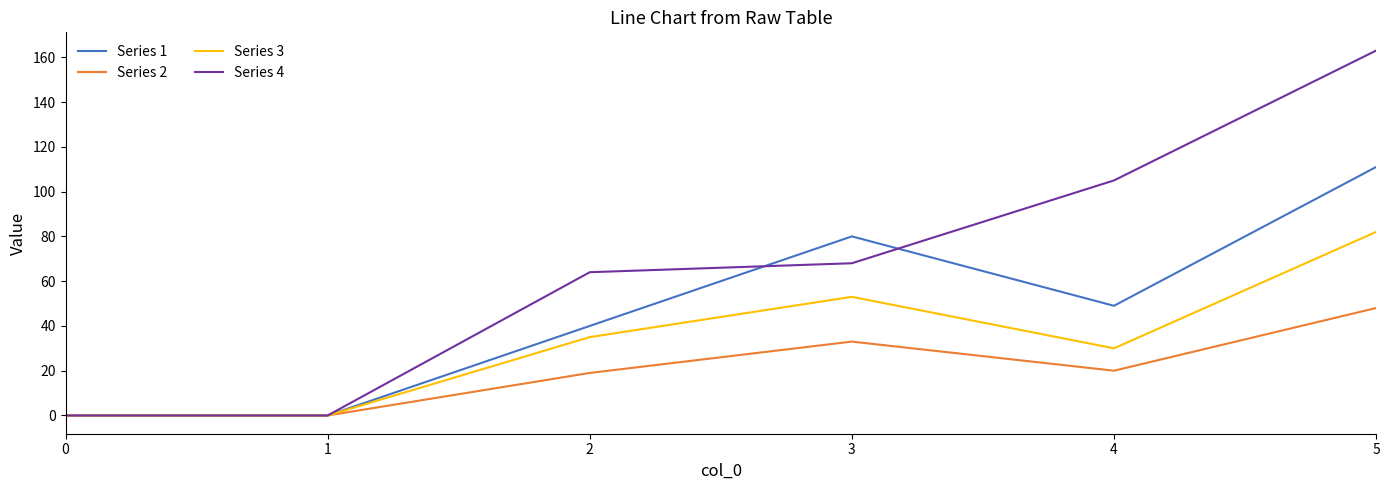

Reading left to right, extract all data points from this chart.

Series 1: 0=0	1=0	2=40	3=80	4=49	5=111
Series 2: 0=0	1=0	2=19	3=33	4=20	5=48
Series 3: 0=0	1=0	2=35	3=53	4=30	5=82
Series 4: 0=0	1=0	2=64	3=68	4=105	5=163